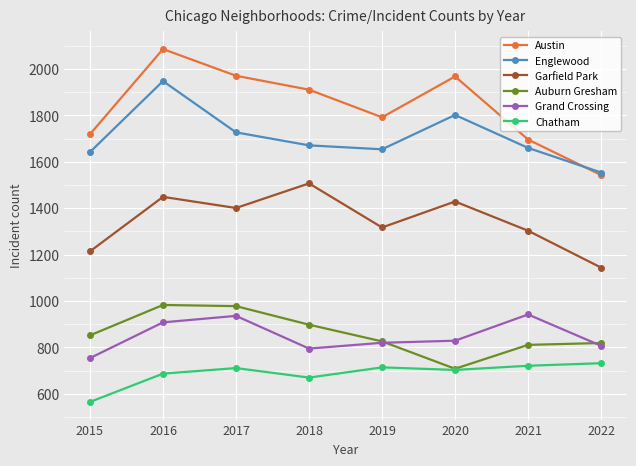

What is the difference between the maximum and minimum values in the Garfield Park series?

363